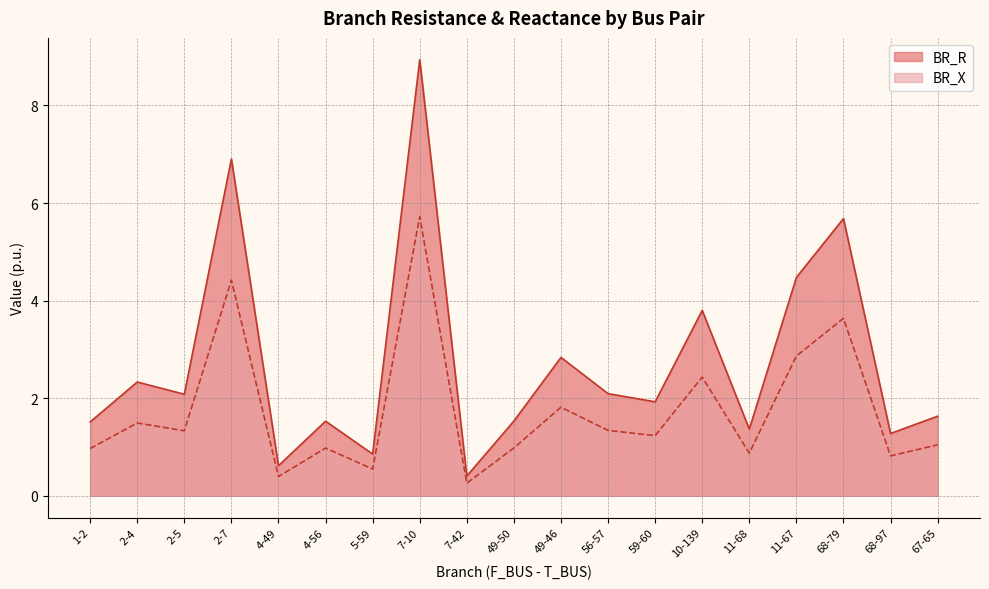

Does the chart display data point markers on the line(s)?

No